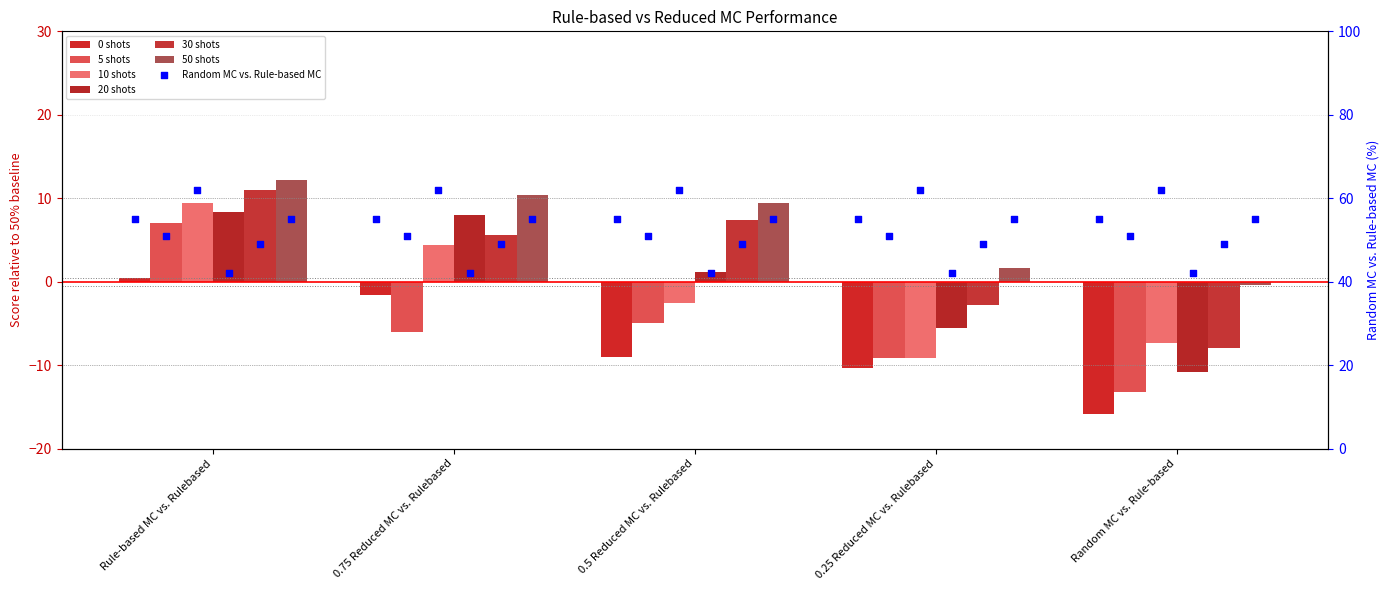

At which category is the sum across all series the highest?

Rule-based MC vs. Rulebased